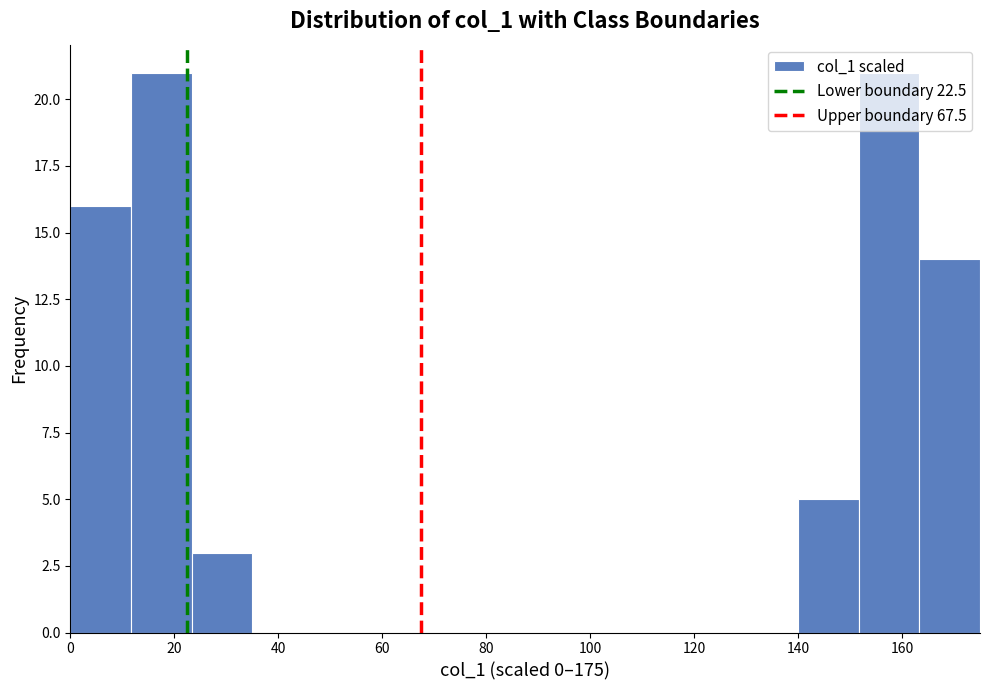

Reading left to right, transcribe this chart: for each bar, give the range it covers on the x-axis and its height. Neither the bar edges nor the heights are printed on the chart, so give them approximately, as read against the axes.

0 to 12: 16
12 to 24: 21
24 to 36: 3
36 to 46: 0
46 to 58: 0
58 to 70: 0
70 to 82: 0
82 to 94: 0
94 to 106: 0
106 to 116: 0
116 to 128: 0
128 to 140: 0
140 to 152: 5
152 to 164: 21
164 to 176: 14